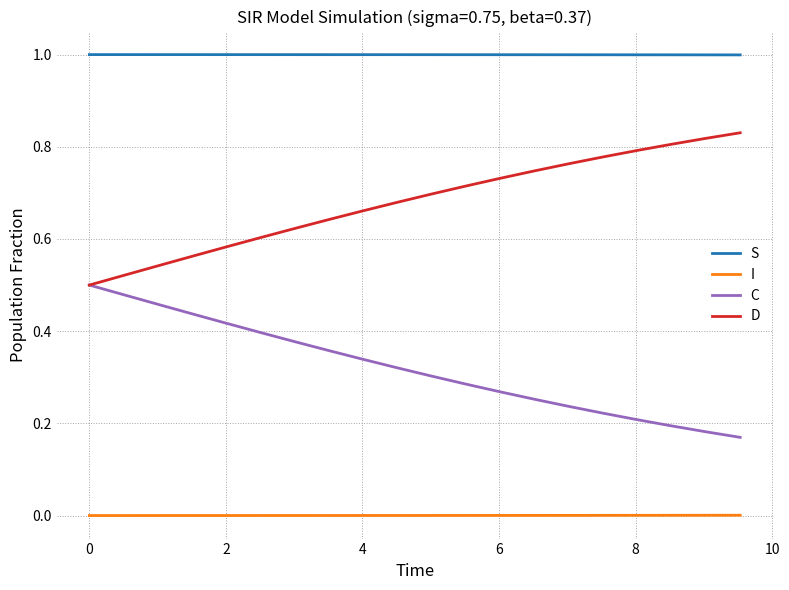

List the series in order of their peak value, lowest first.

I, C, D, S